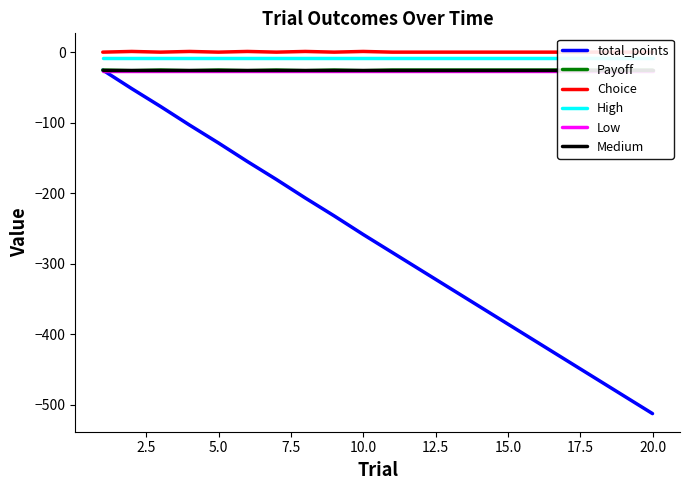

Which category has the lowest value in the total_points series?

20.0